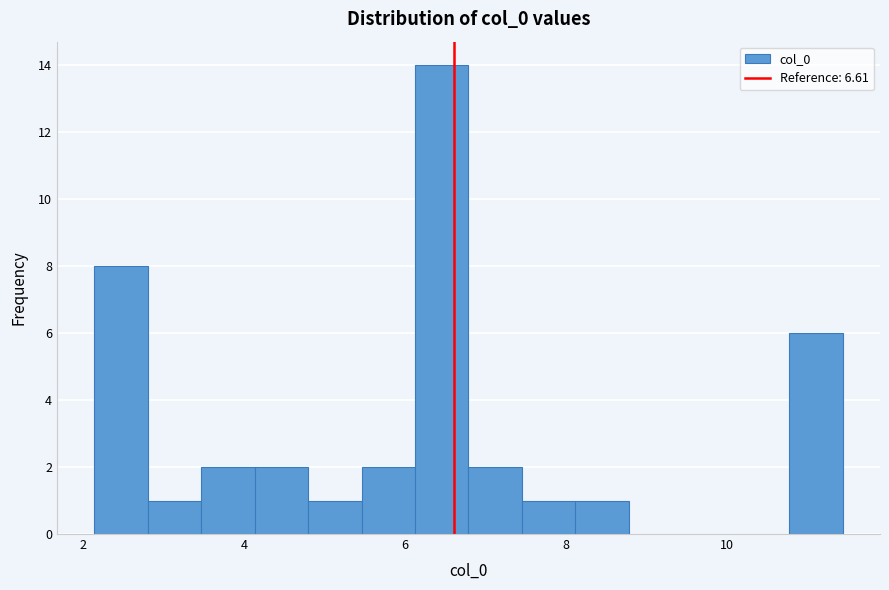

Read against the x-axis, roughly where is the centre of the tallest bar?

6.4